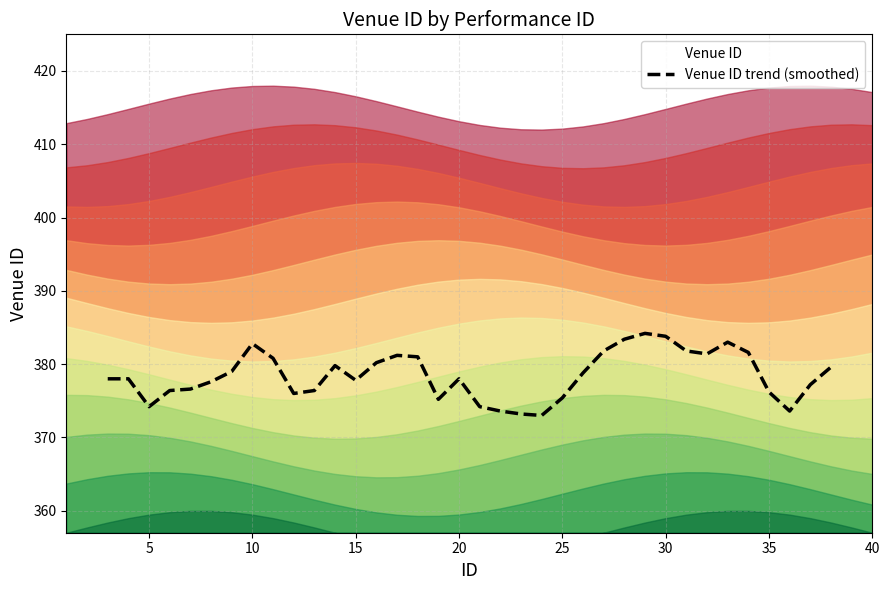

What is the maximum value for Venue ID trend (smoothed)?

384.2